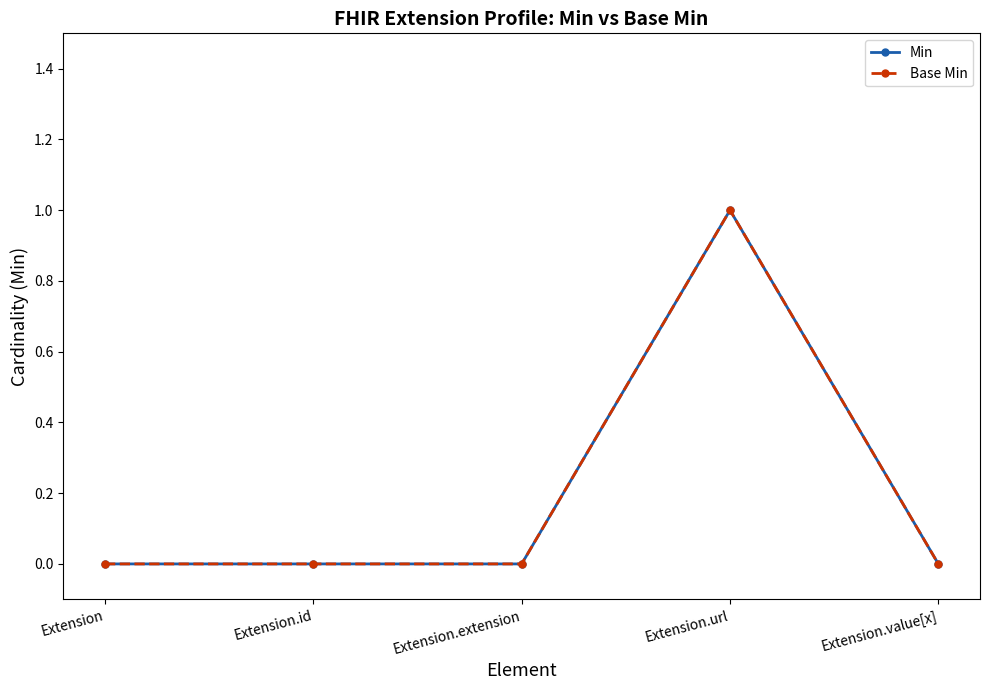

In Base Min, how many points are higher than both neighbors (excluding endpoints)?

1